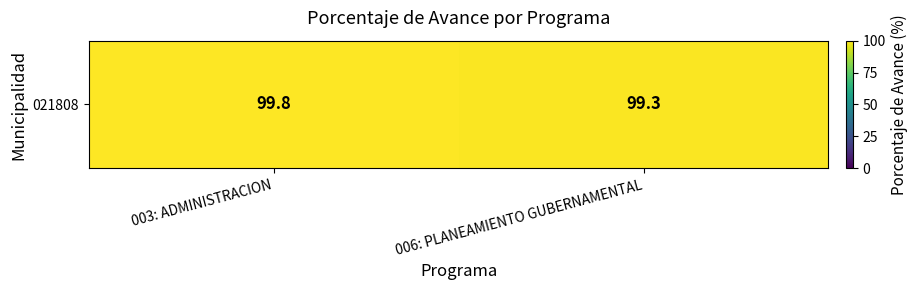

Which has a higher value, 006: PLANEAMIENTO GUBERNAMENTAL or 003: ADMINISTRACION?

003: ADMINISTRACION